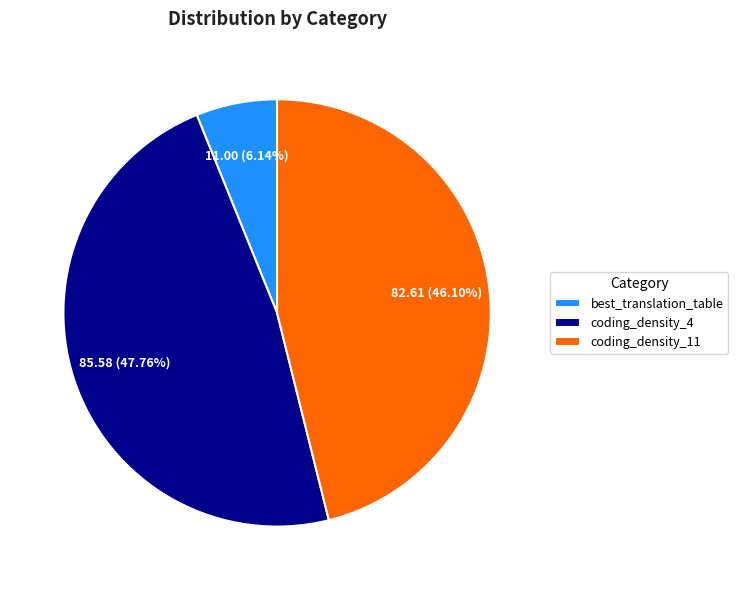

How many segments does this pie chart have?

3